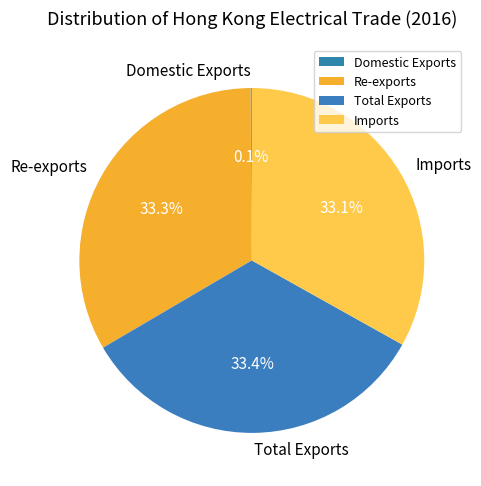

Does any single category account for the majority?

No